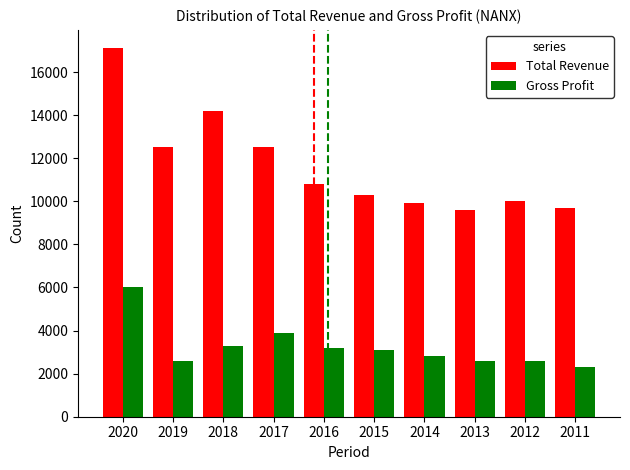

Rank the series by their average value, from highest to lowest.

Total Revenue, Gross Profit